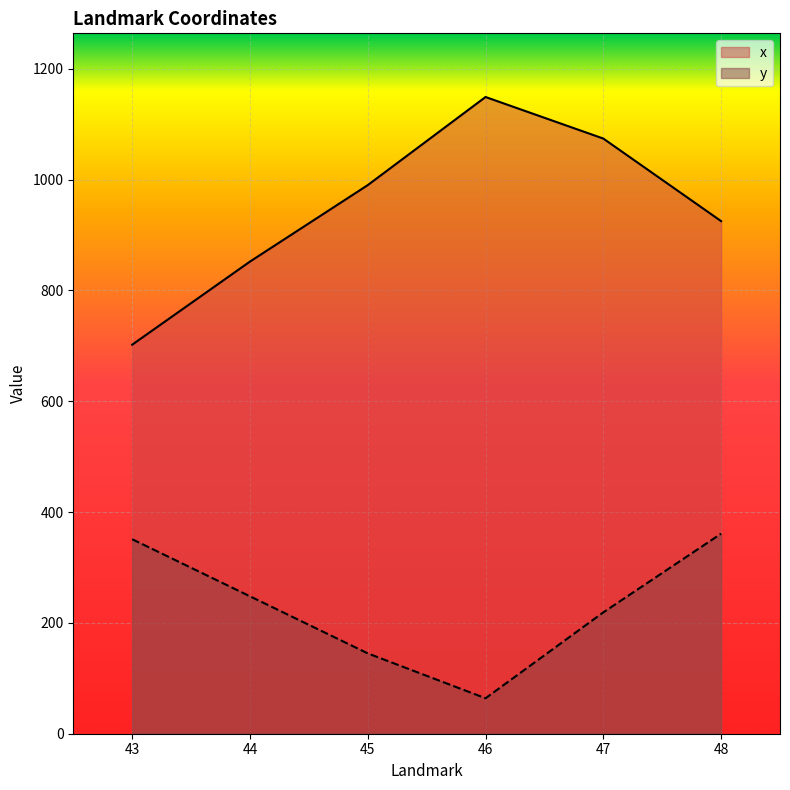

What is the greatest value displayed?

1149